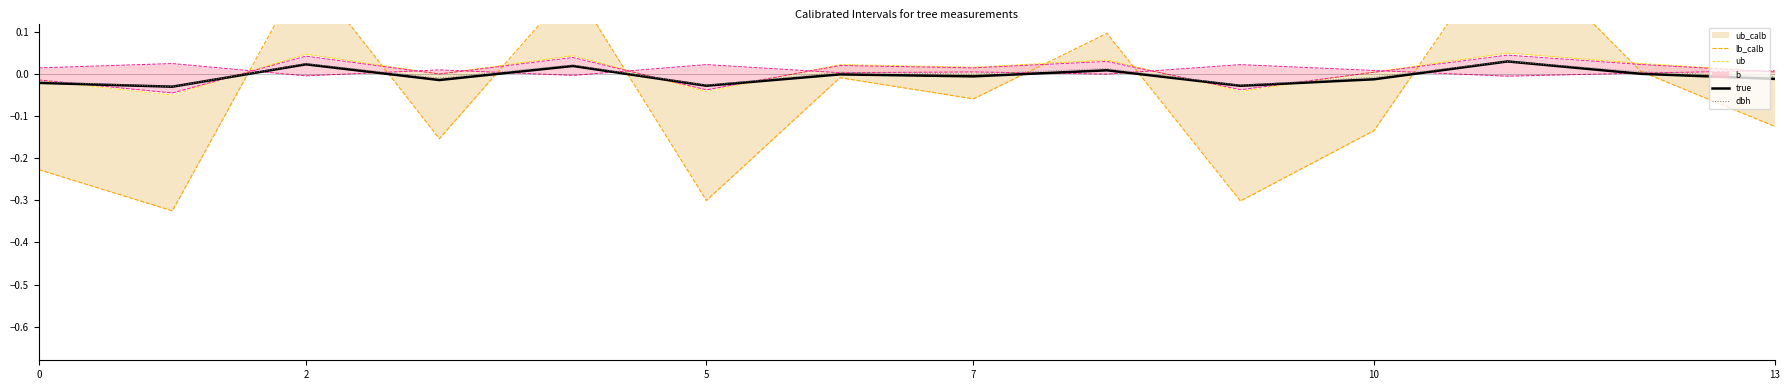

Is the value of dbh at 2 greater than the value of true at 7?

Yes